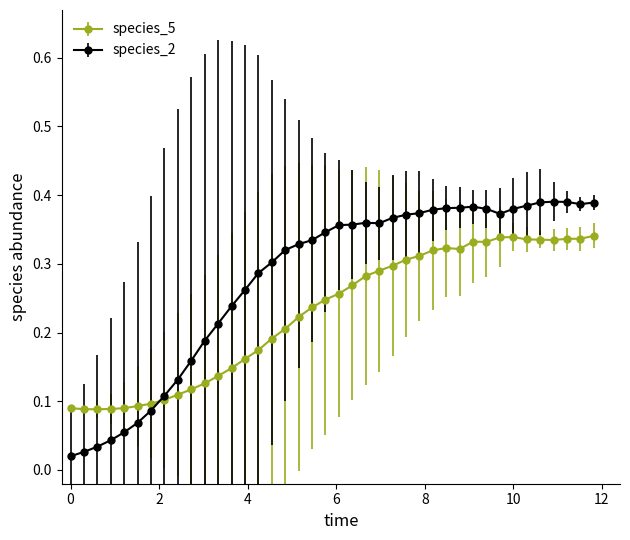

Which series has the widest spread of values?

species_2